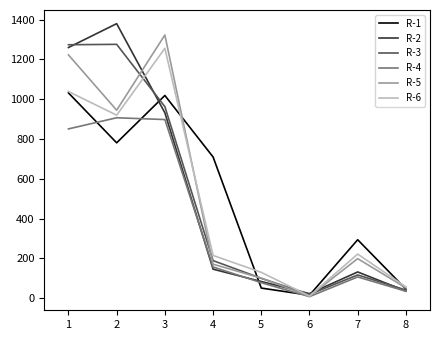

Does the chart have visible grid lines?

No